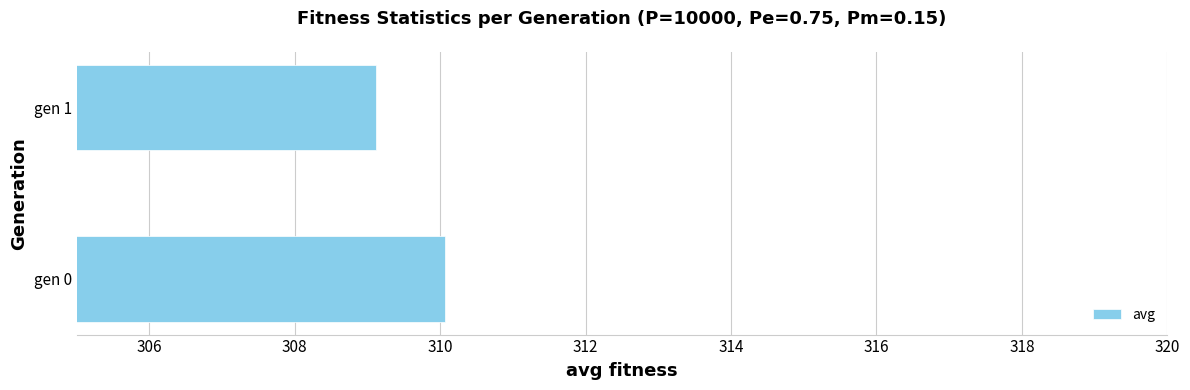

Reading top to bottom, what are all the values shown in this chart?

gen 1=309.1	gen 0=310.1